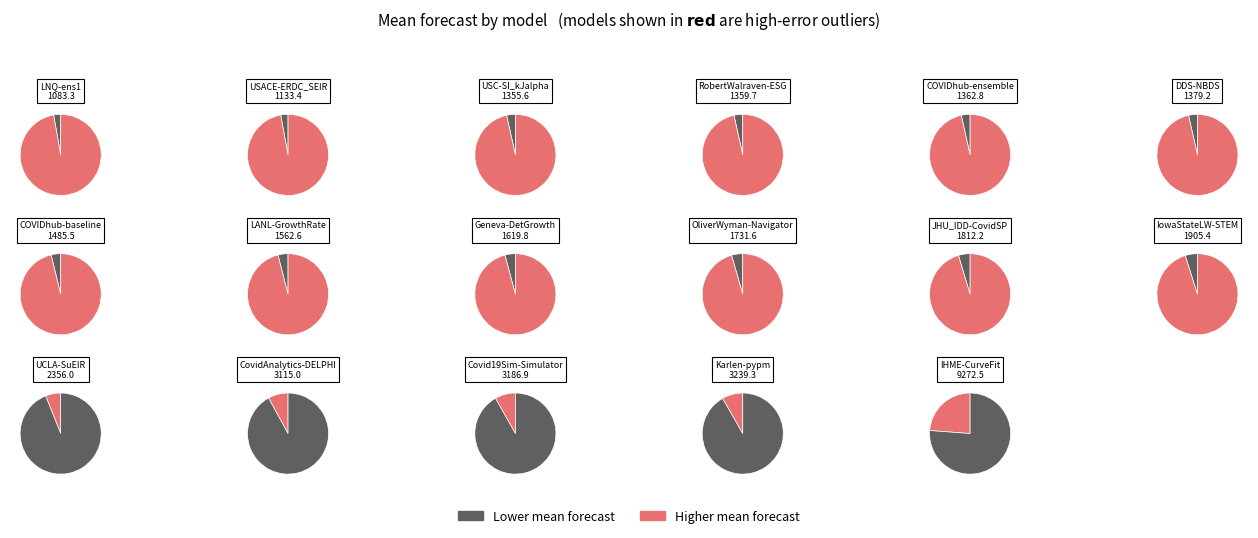

Which category has the smallest portion of the pie?

LNQ-ens1